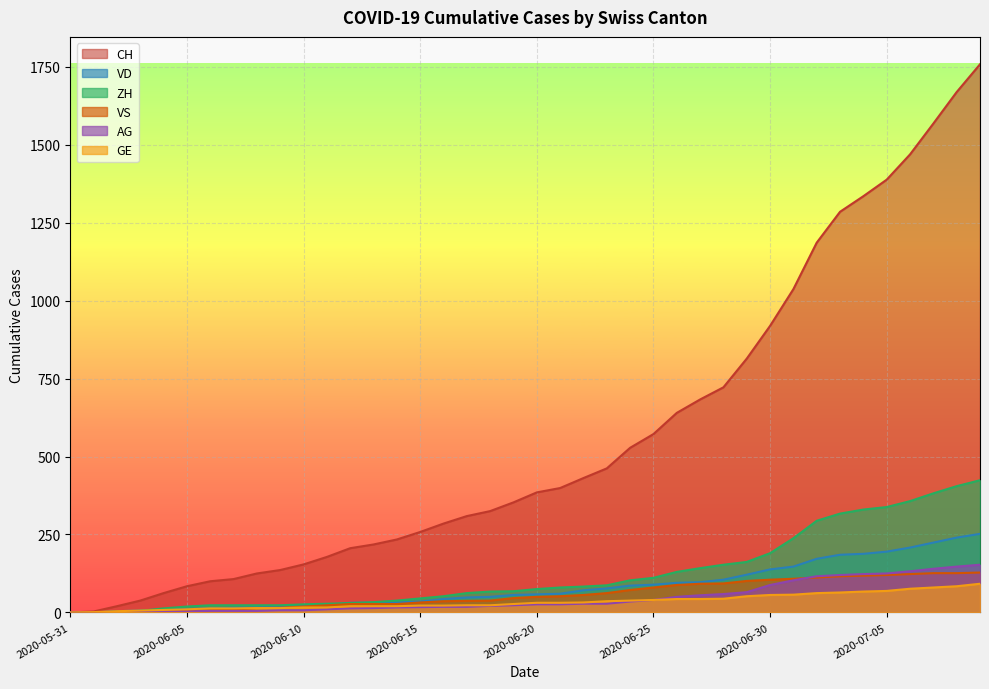

What is the difference between the maximum and second lowest values in the CH series?

1755